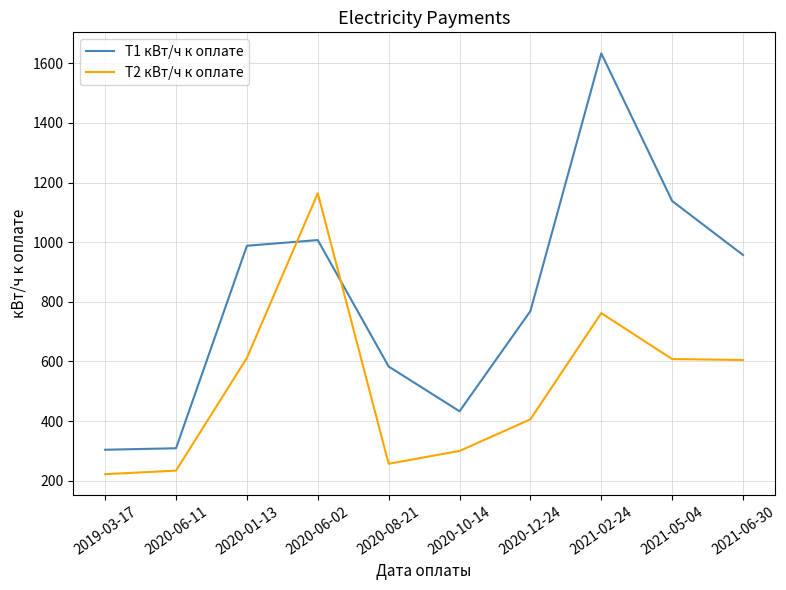

Which series ends up on top after the final intersection of T1 кВт/ч к оплате and T2 кВт/ч к оплате?

T1 кВт/ч к оплате